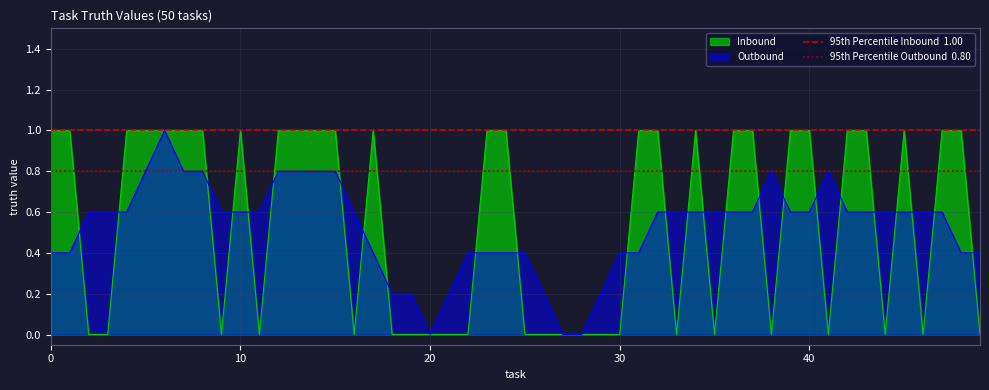

Rank the series at 0 from highest to lowest value.

95th Percentile Inbound  1.00, 95th Percentile Outbound  0.80